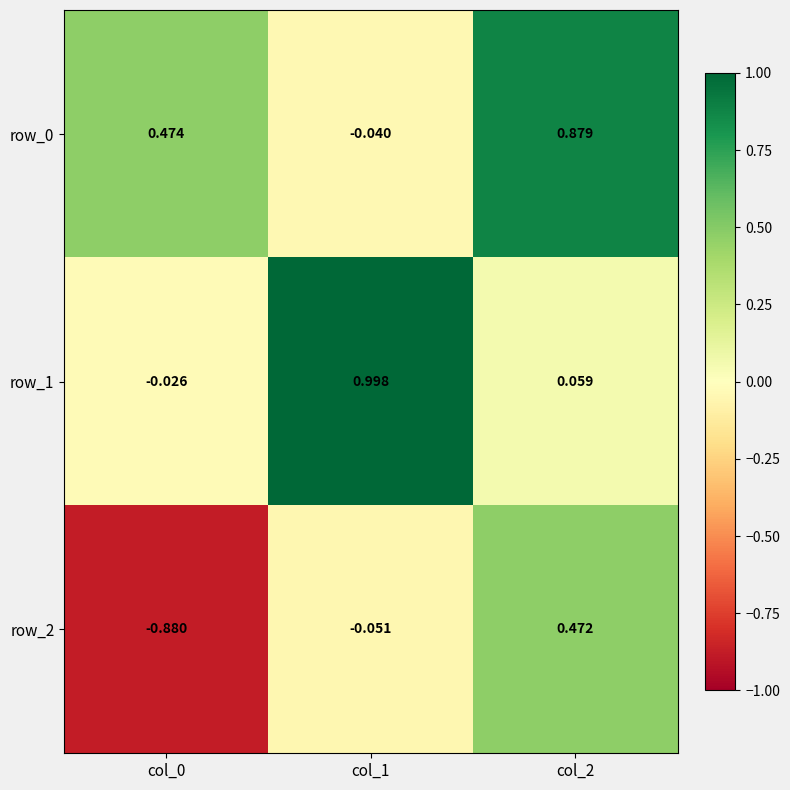

What is the difference between the highest and lowest values at col_2?

0.8